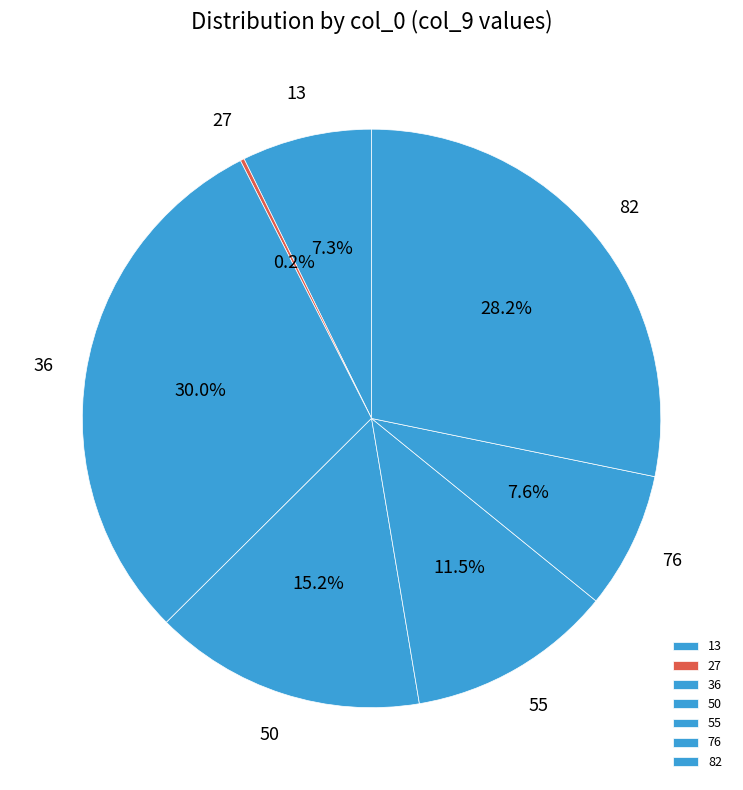

Which category has the biggest portion of the pie?

36